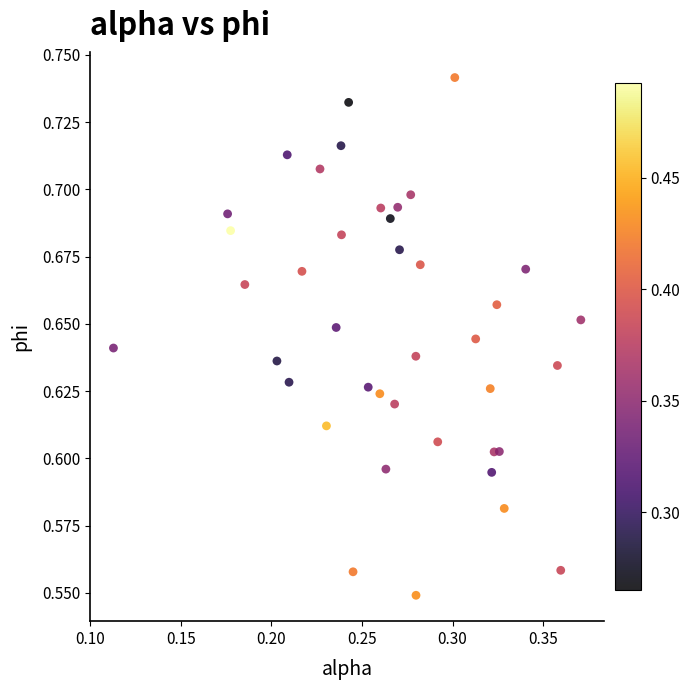

What is the range of X values (max minus min)?

0.3